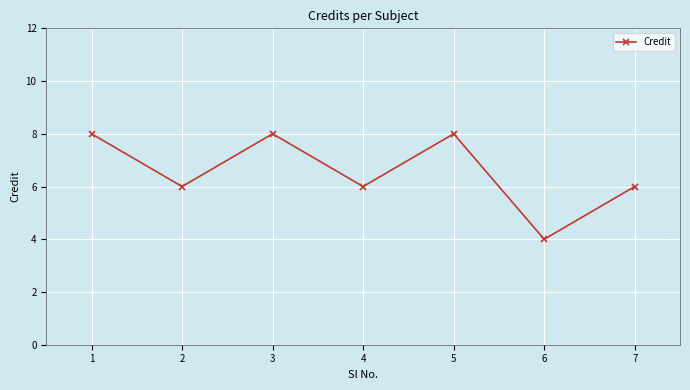

How many values are between 6 and 8?

6